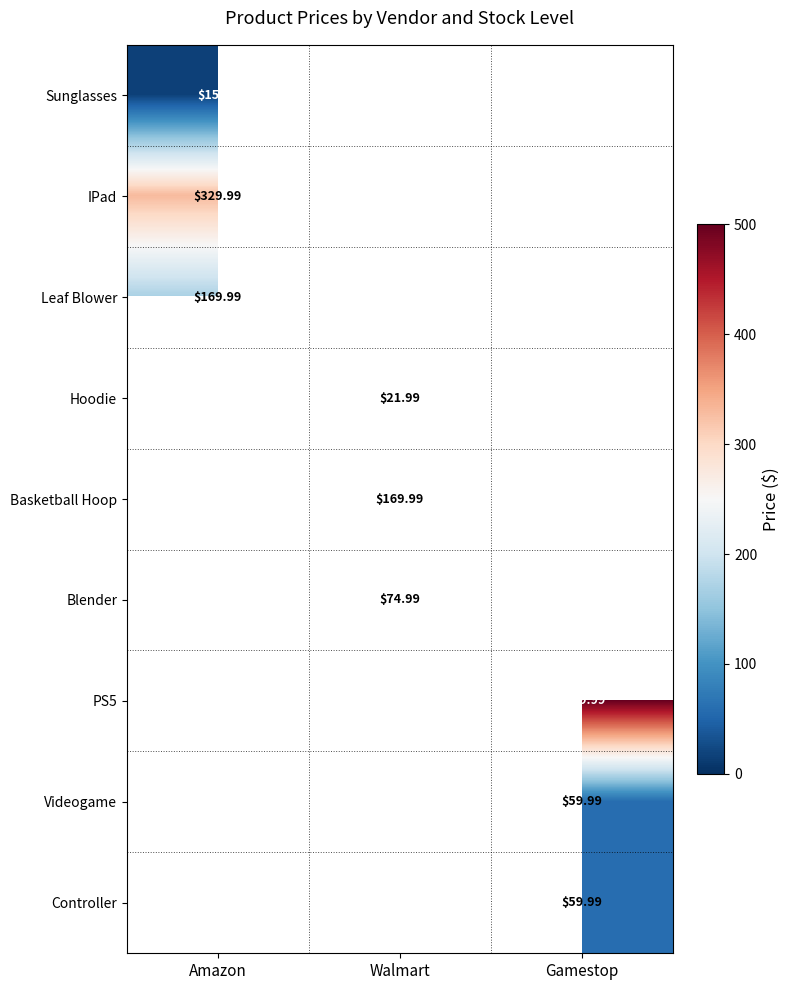

Between Amazon and Walmart, which is larger?

Walmart